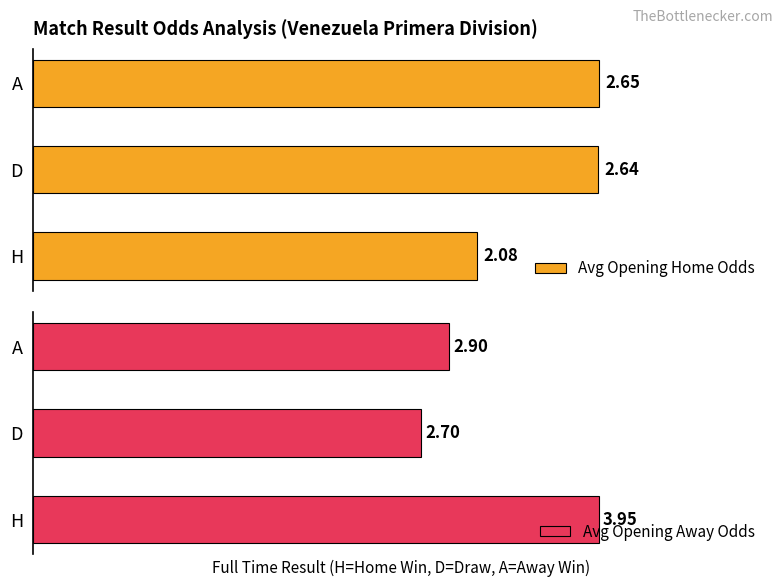

Which category has the lowest value in the Avg Opening Home Odds series?

H